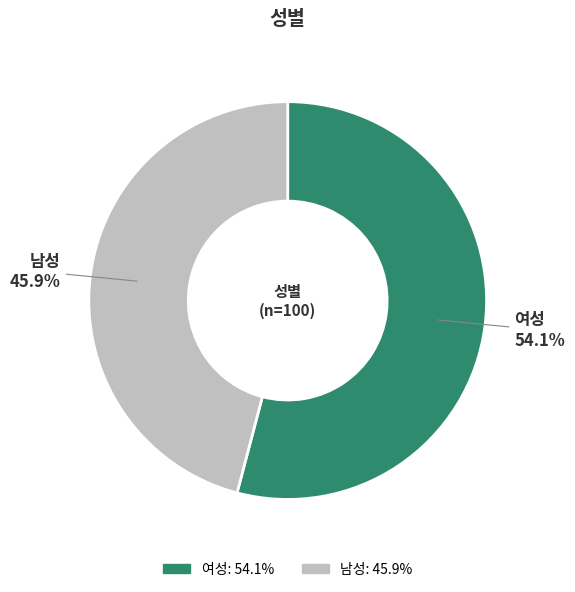

Does 남성 represent more than half of the total?

No